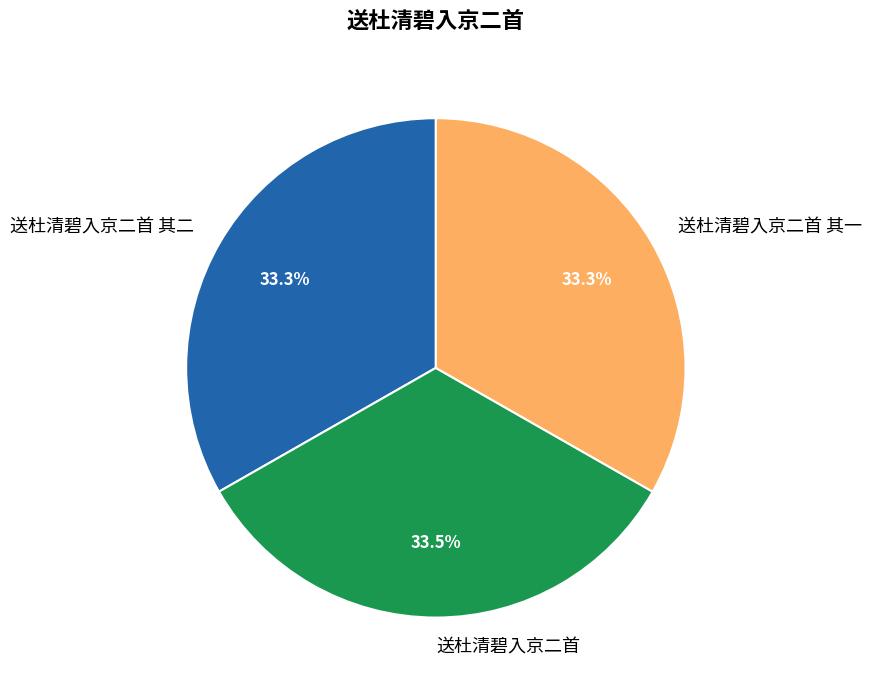

To the nearest percent, what percentage of the pie is 送杜清碧入京二首 其一?

33%